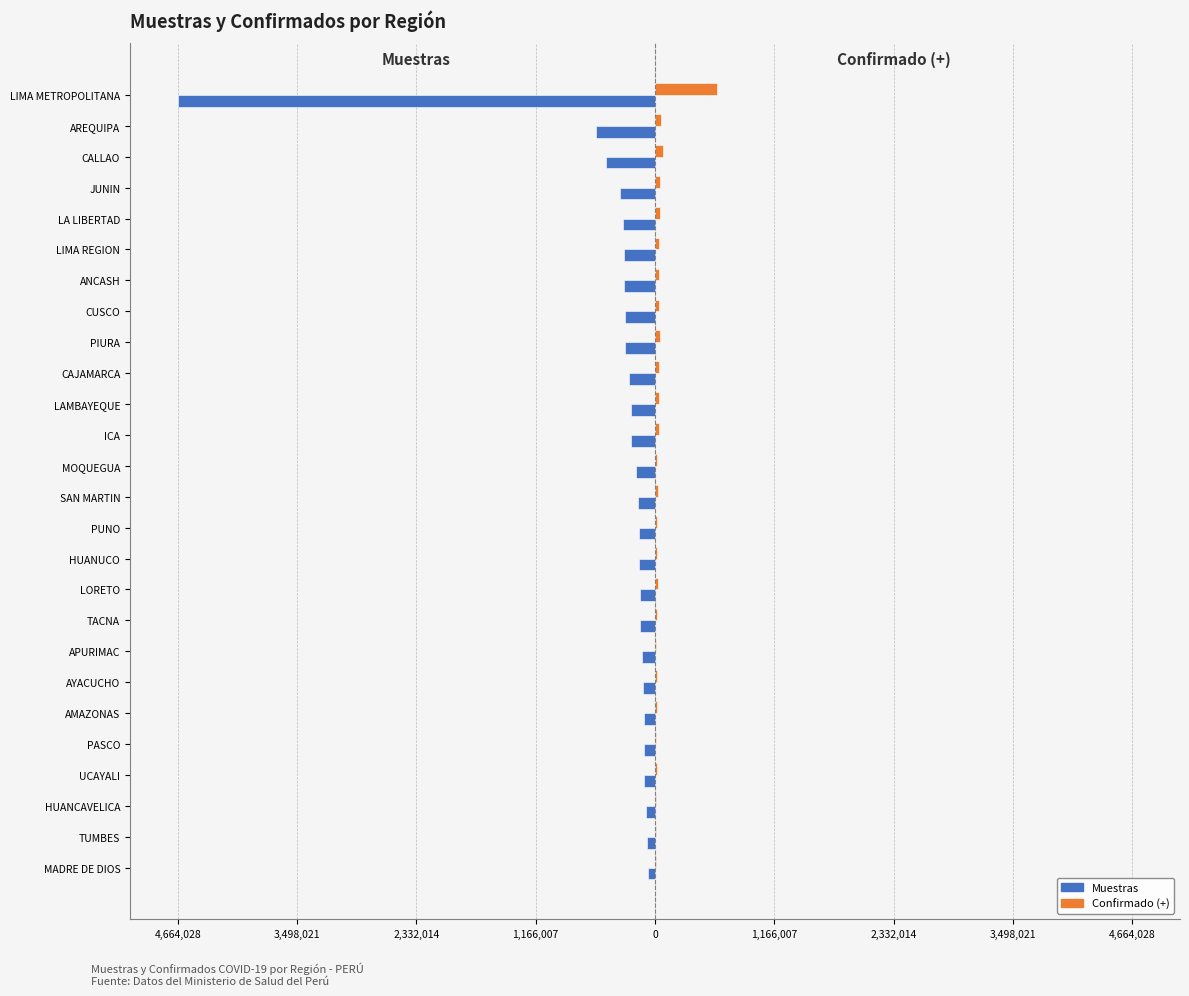

What are all the series names shown in the legend?

Muestras, Confirmado (+)